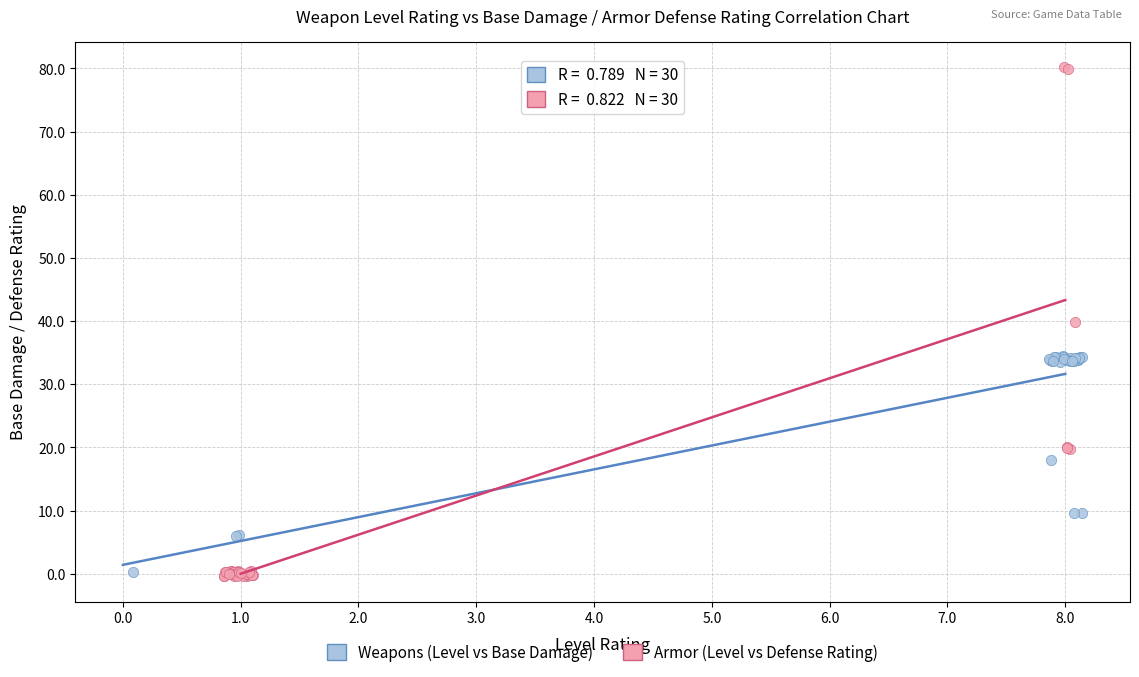

Which series reaches the maximum Y coordinate?

Armor (Level vs Defense Rating)